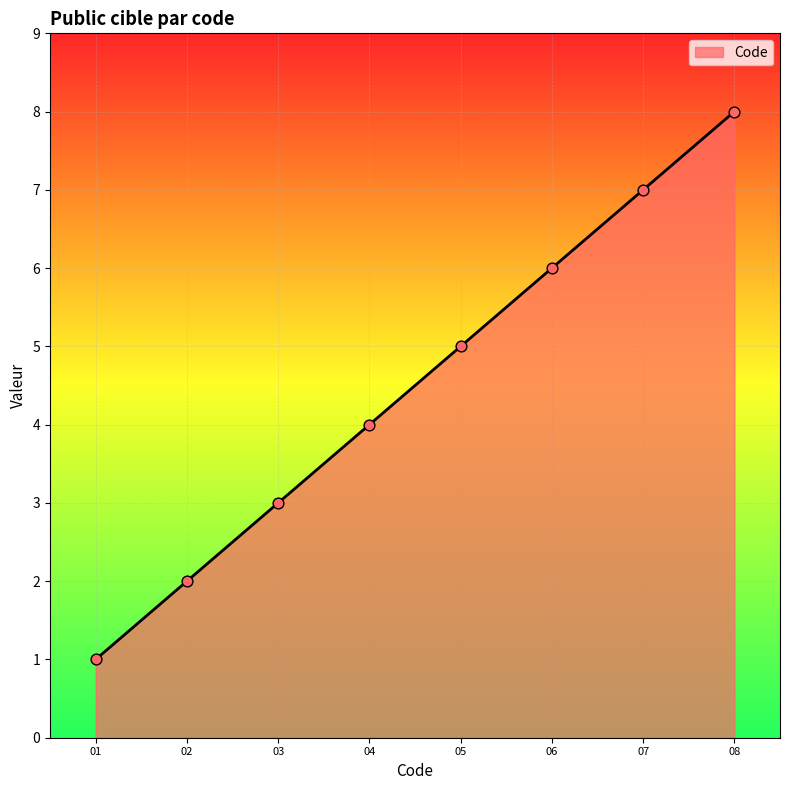

What is the change in value from 02 to 08?

+6